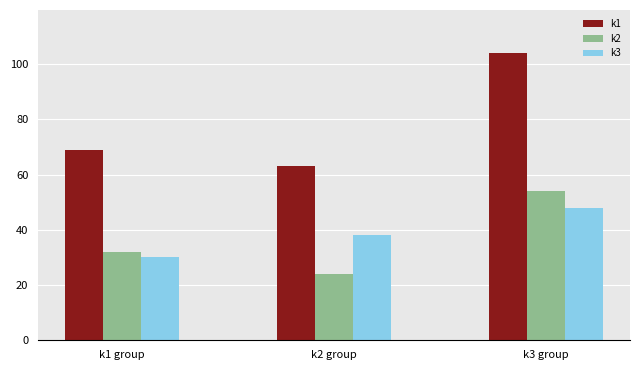

What is the value of the k2 bar at the 2nd from the left?

24